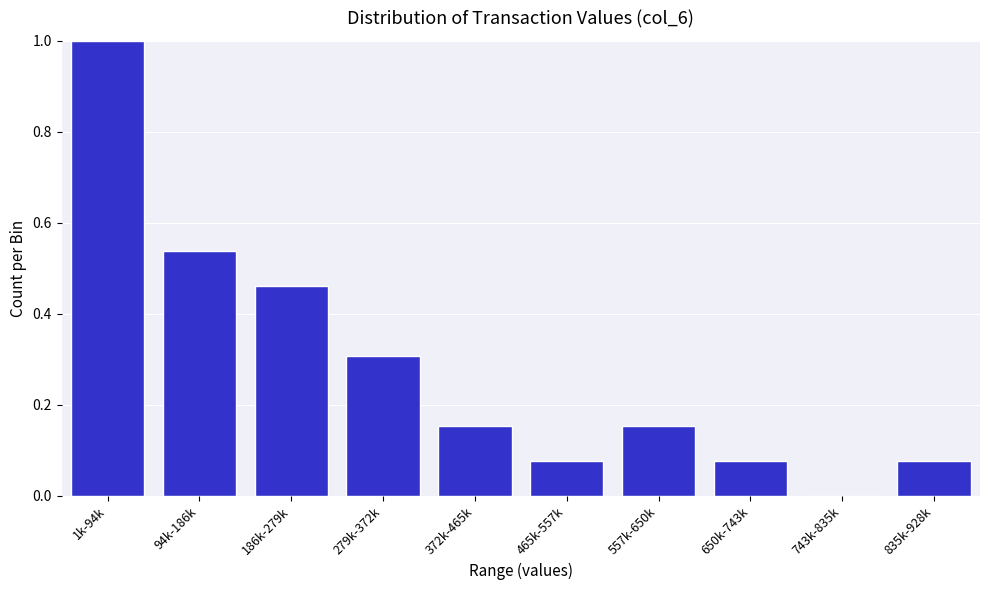

Which label corresponds to the largest value in the chart?

1k-94k